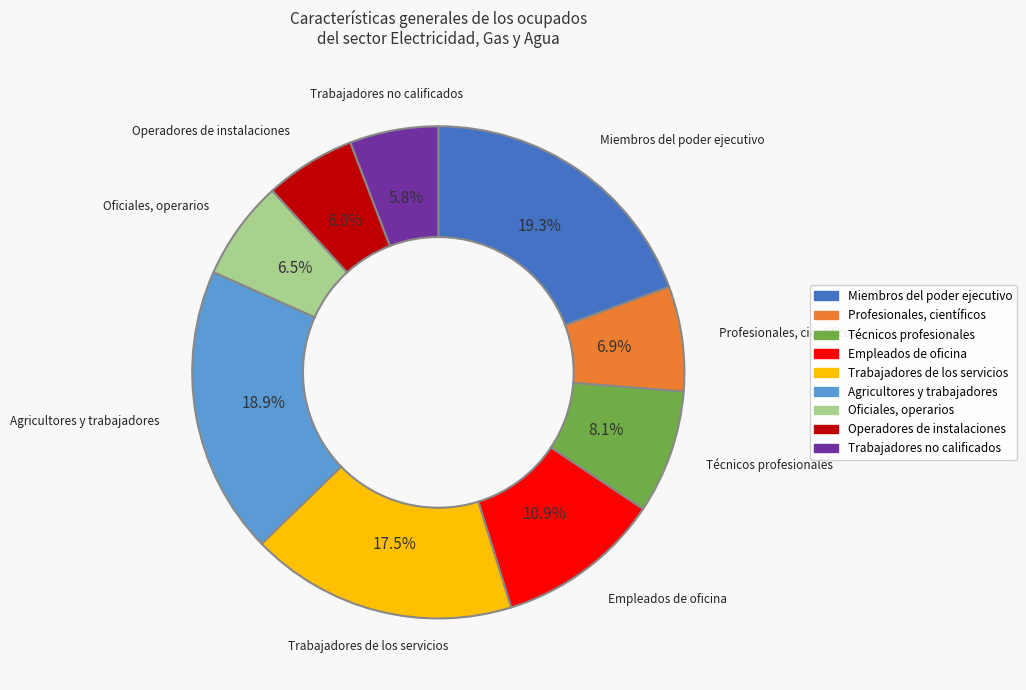

Is it true that Empleados de oficina is 21% of the pie?

False